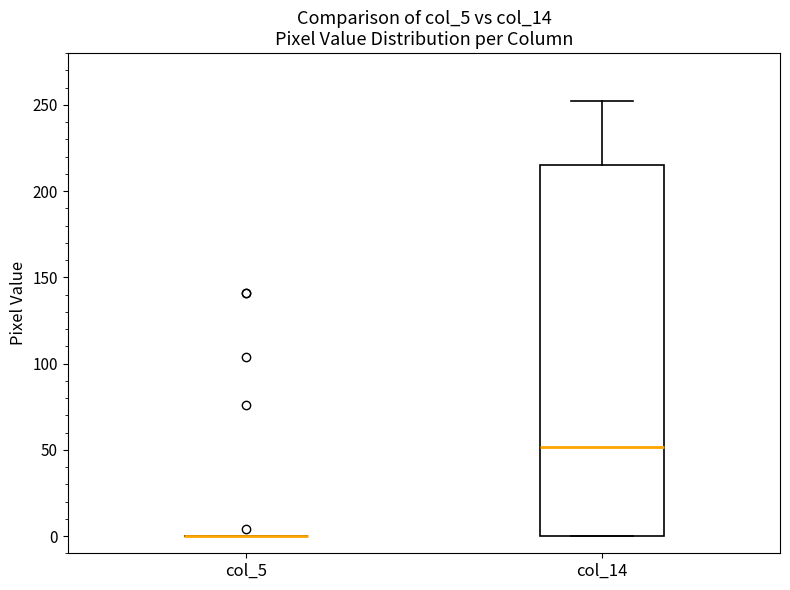

Reading left to right, read every box against the y-axis: the position of its median line, the range the box covers, and the ends of its whiskers. The values are not printed on the chart, so give them approximately, as read against the axis.

col_5: box collapsed to a line at 0, whiskers 0 to 0
col_14: median 50, box 0 to 215, whiskers 0 to 250